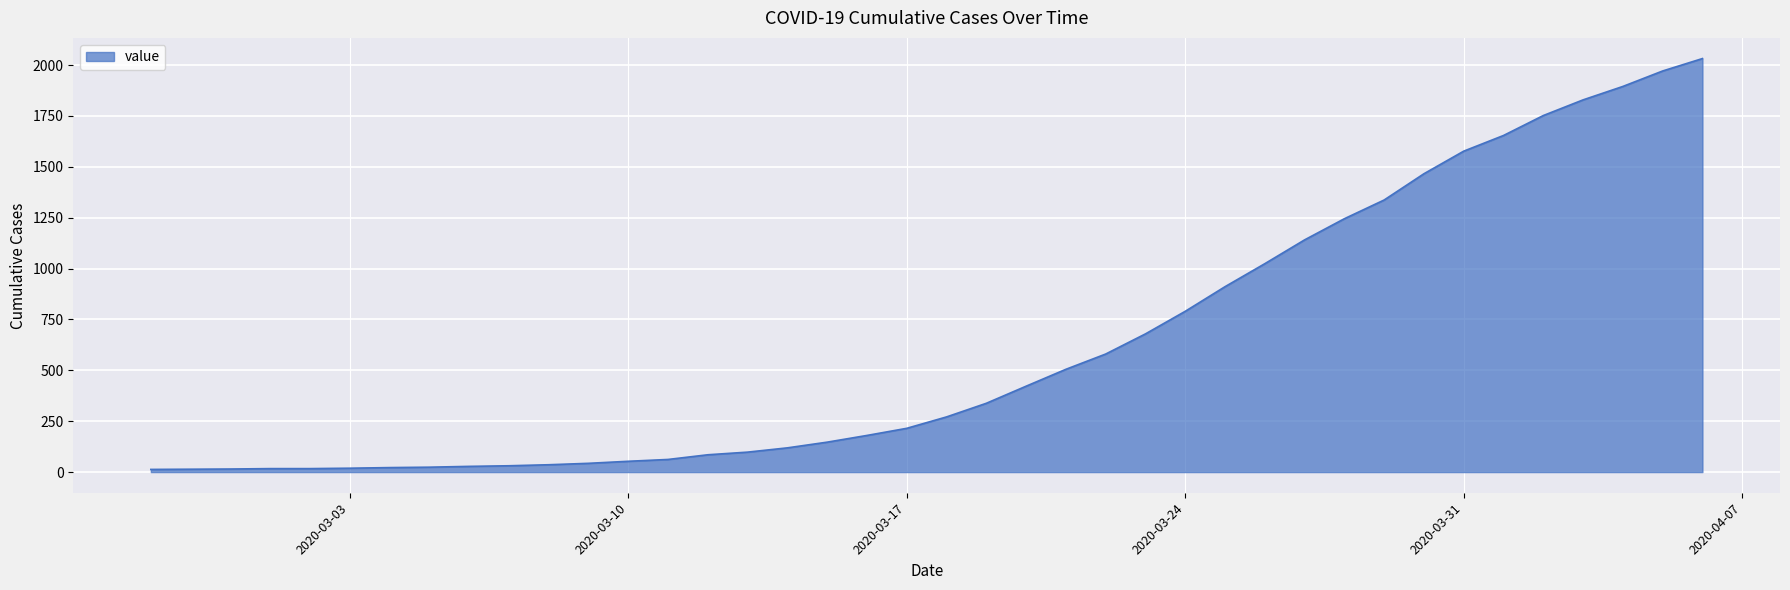

What is the maximum value shown in the chart?

2032